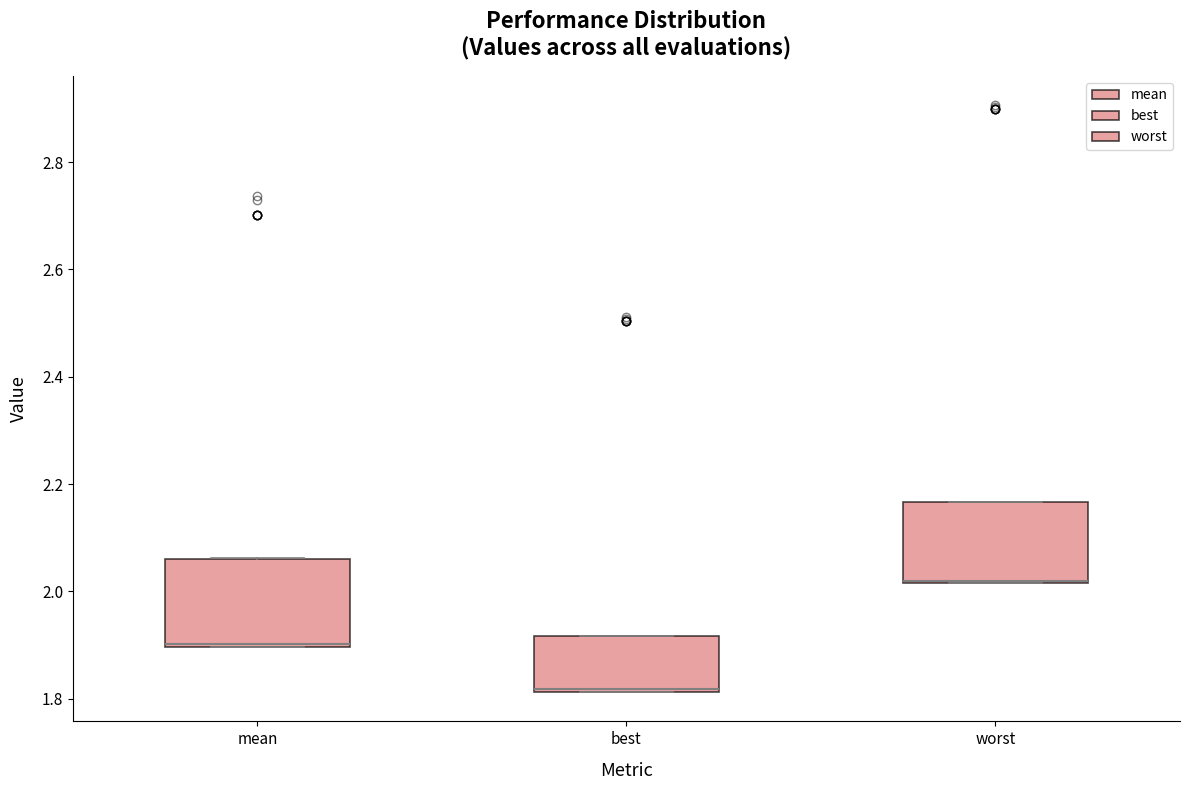

Where is the lower edge of the box for worst on the y-axis? The values are not printed on the chart, so give them approximately, as read against the axis.

2.02